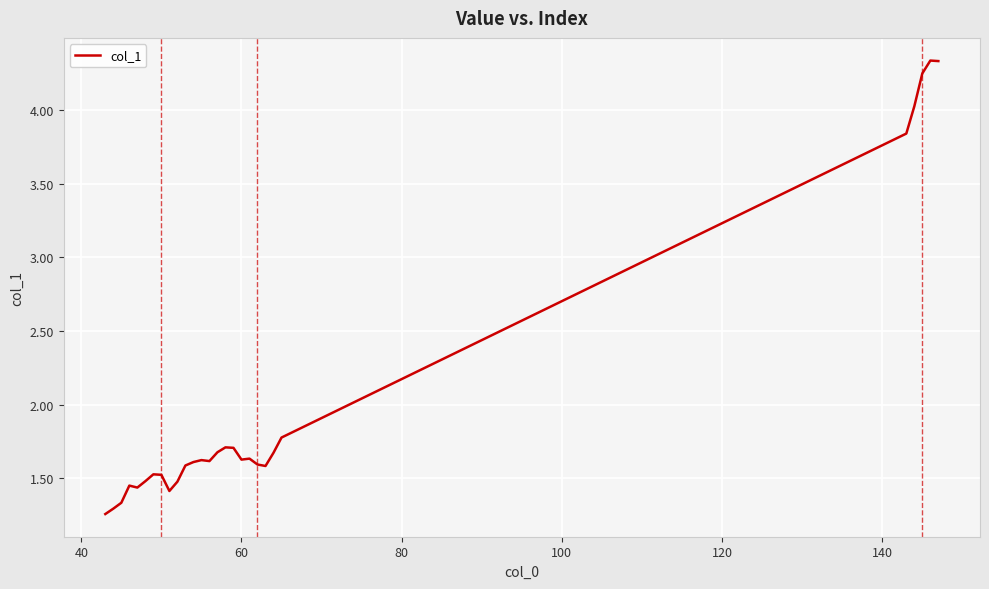

What is the difference between the maximum and minimum values?

3.1